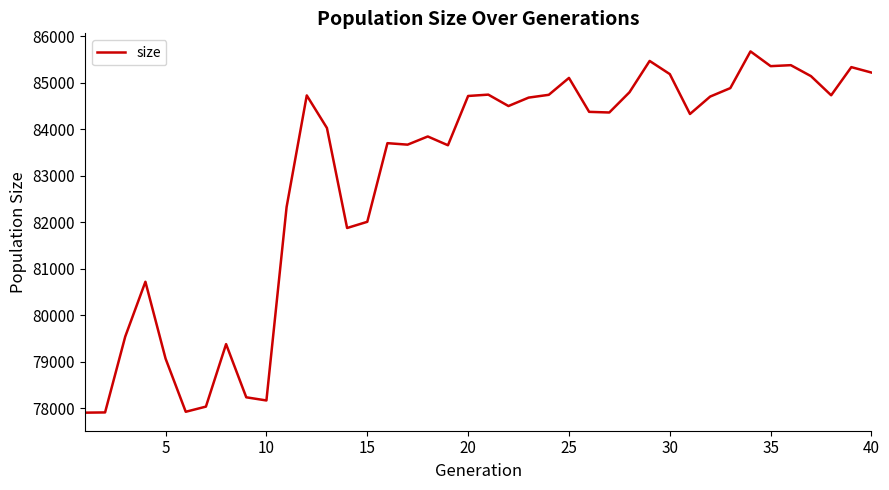

What is the greatest value displayed?

85672